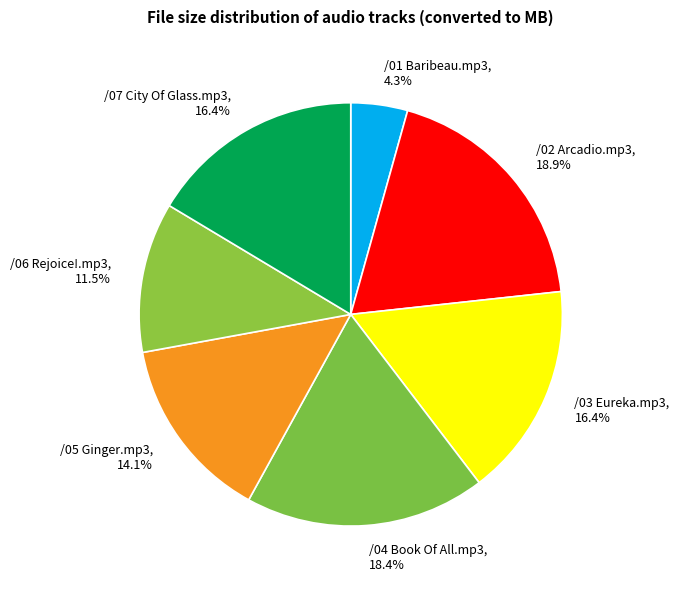

True or false: /05 Ginger.mp3 accounts for 14% of the total.

True